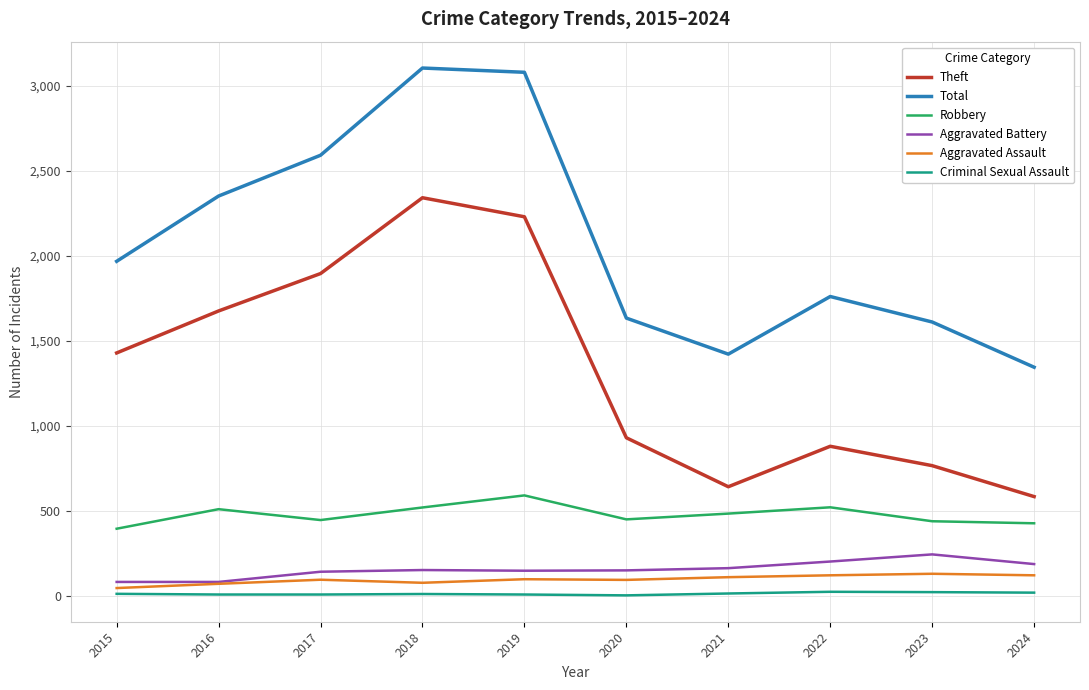

Which series has the largest total across all categories?

Total